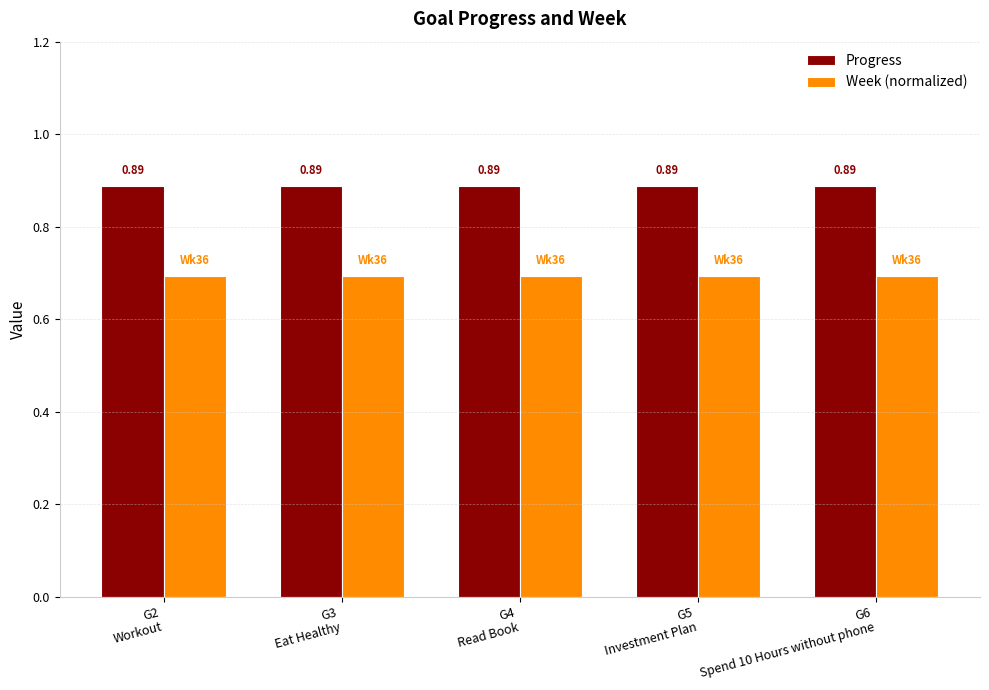

Rank the series by their average value, from highest to lowest.

Progress, Week (normalized)